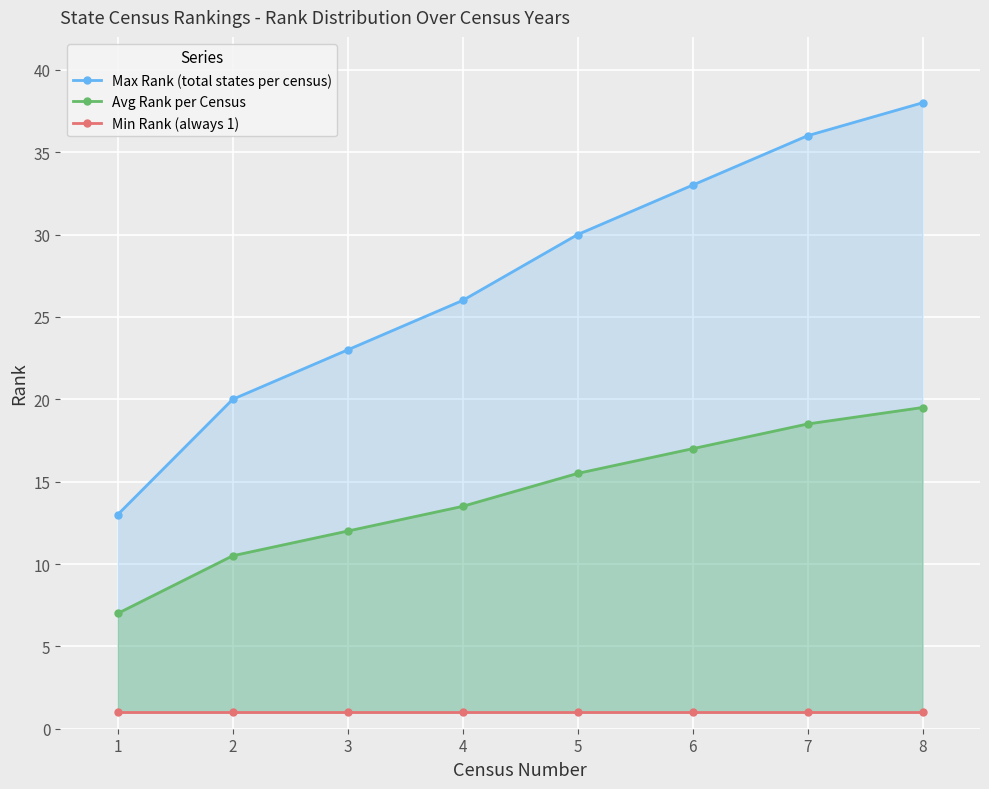

Reading left to right, extract all data points from this chart.

Max Rank (total states per census): 13.0	20.0	23.0	26.0	30.0	33.0	36.0	38.0
Avg Rank per Census: 7.0	10.5	12.0	13.5	15.5	17.0	18.5	19.5
Min Rank (always 1): 1.0	1.0	1.0	1.0	1.0	1.0	1.0	1.0